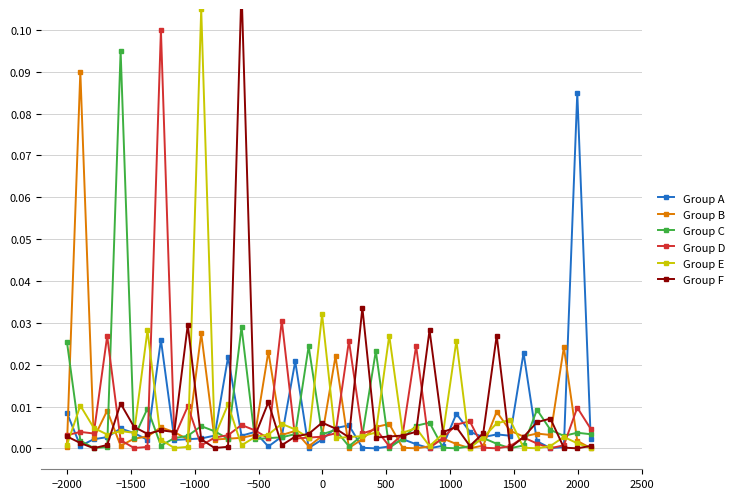

List the series in order of their overall mean, highest first.

Group F, Group E, Group D, Group C, Group B, Group A